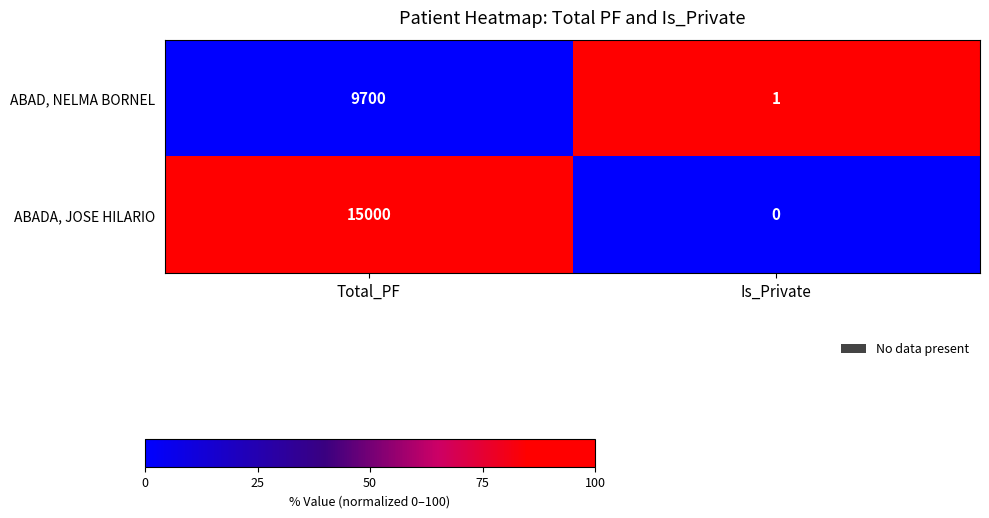

Which category has the lowest value across all series?

Is_Private